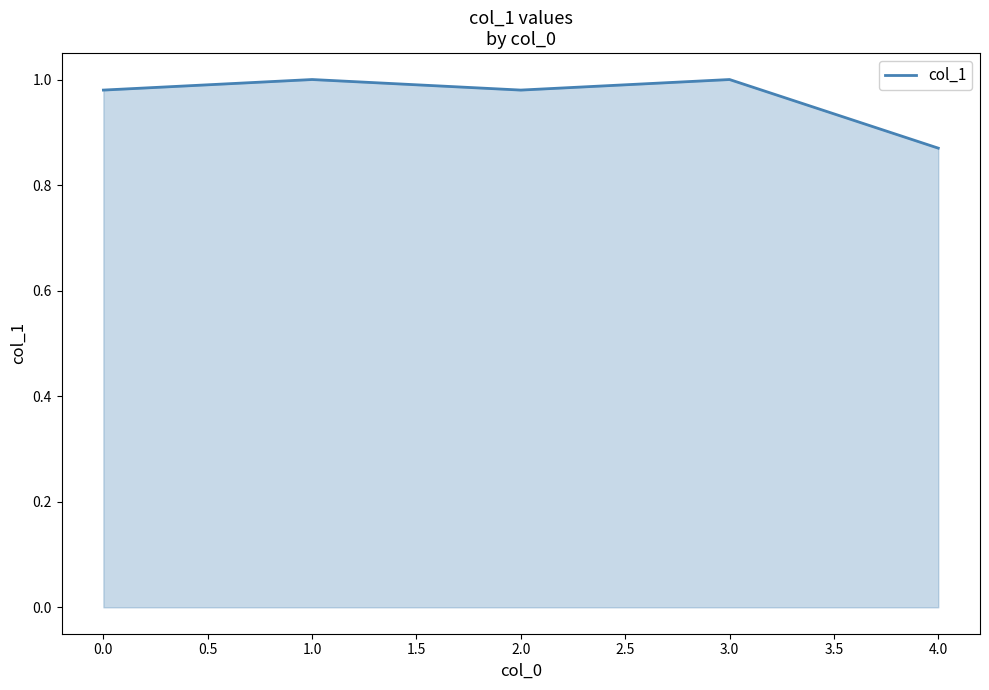

What position from the right is 0.0?

5